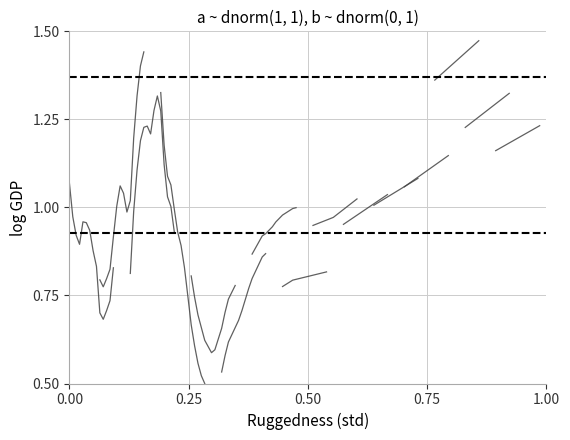

The value at 7 is 1.4. True or false?

False